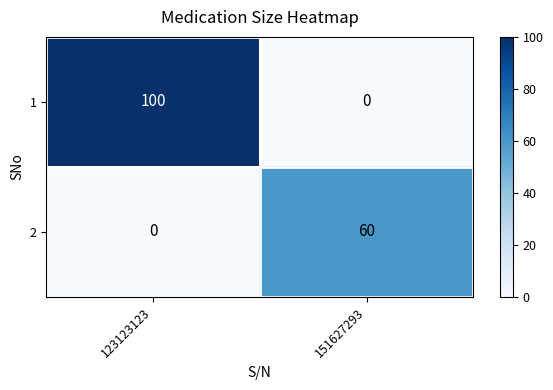

The 1 series shows 0 at 151627293. True or false?

True